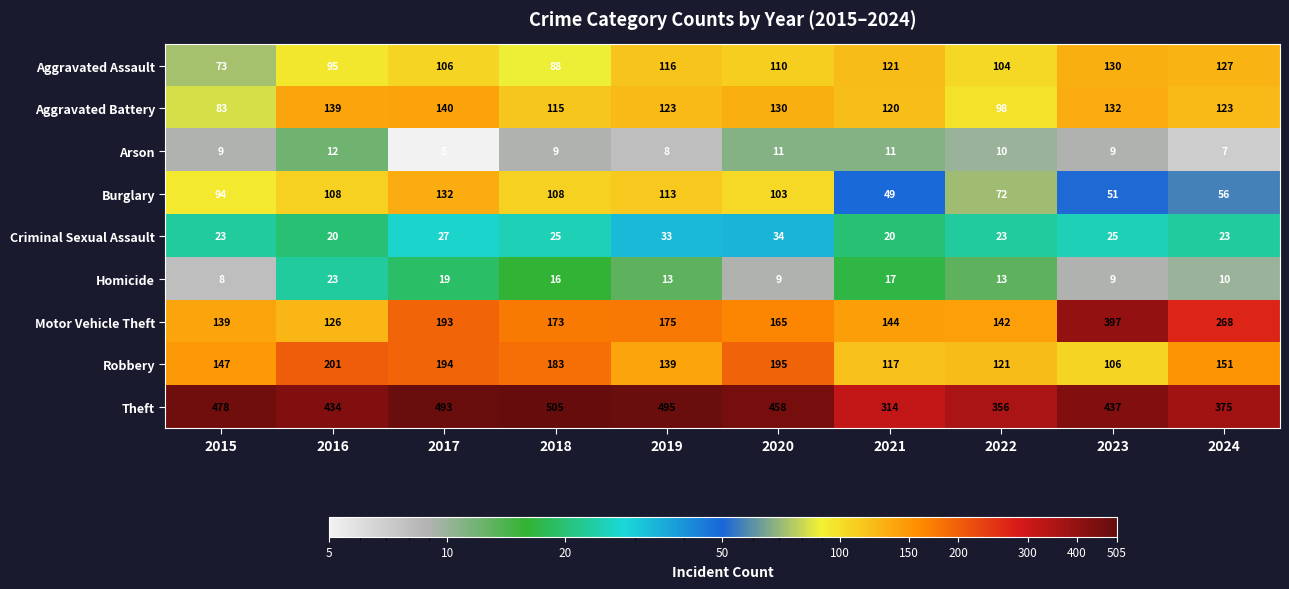

How many values in the Burglary series are below 103?

5